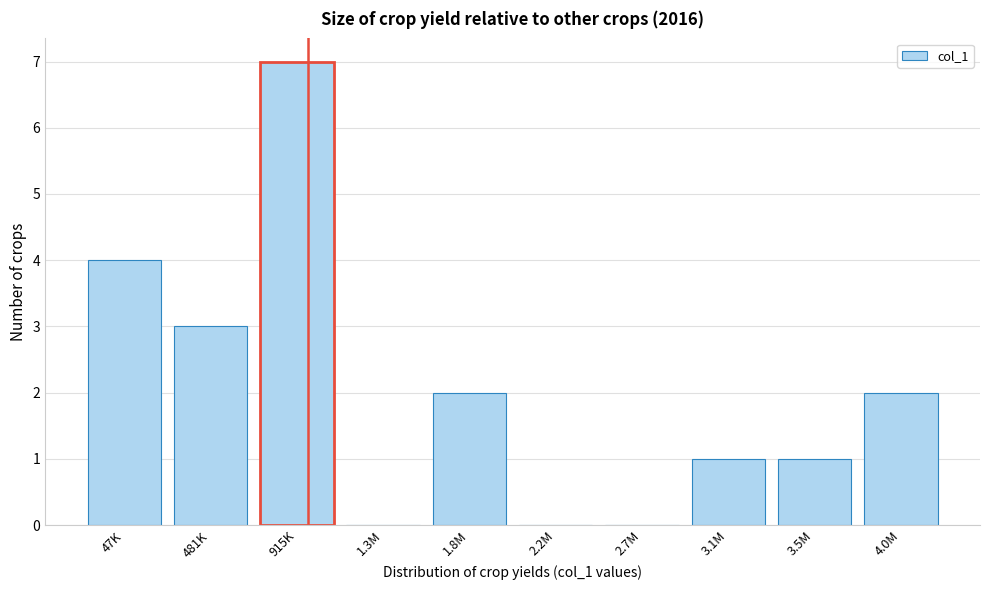

Reading left to right, extract all data points from this chart.

47K=4	481K=3	915K=7	1.3M=0	1.8M=2	2.2M=0	2.7M=0	3.1M=1	3.5M=1	4.0M=2